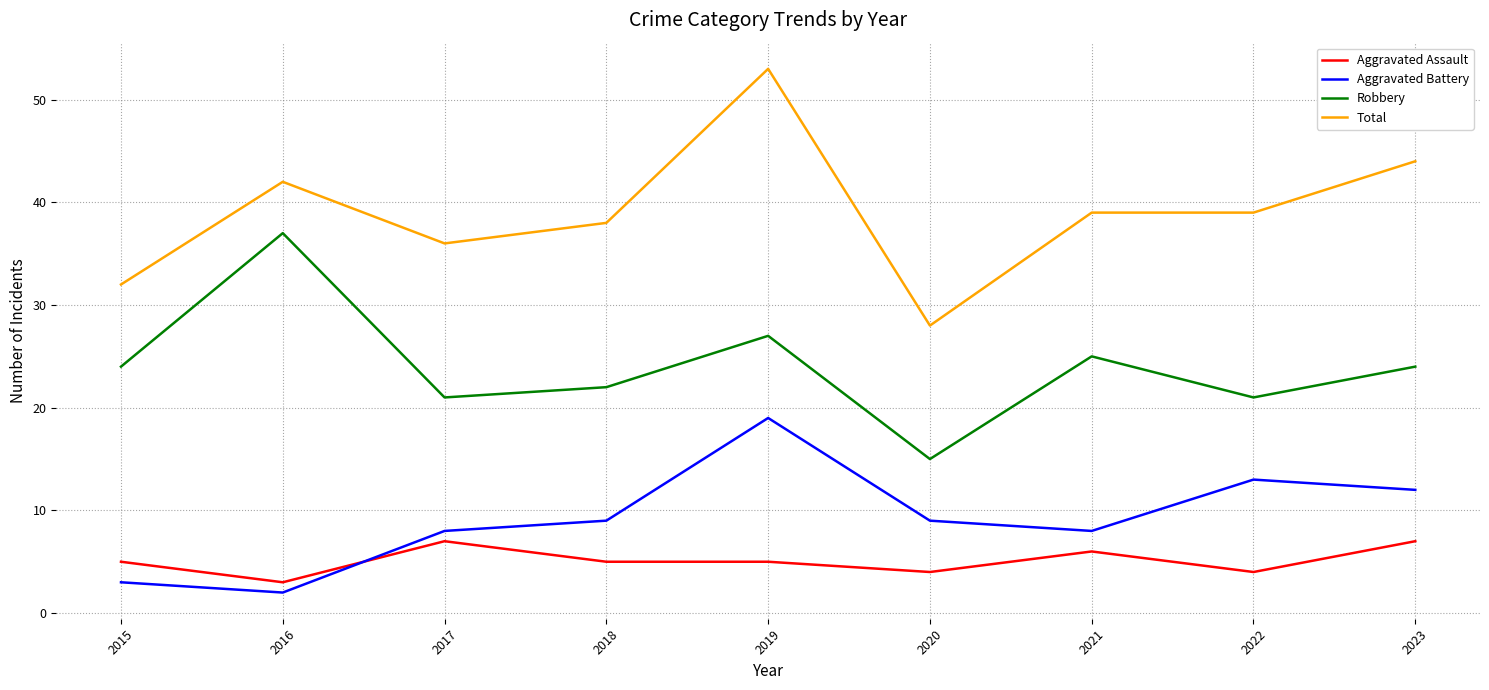

What is the spread (max minus min) of values at 2018?

33